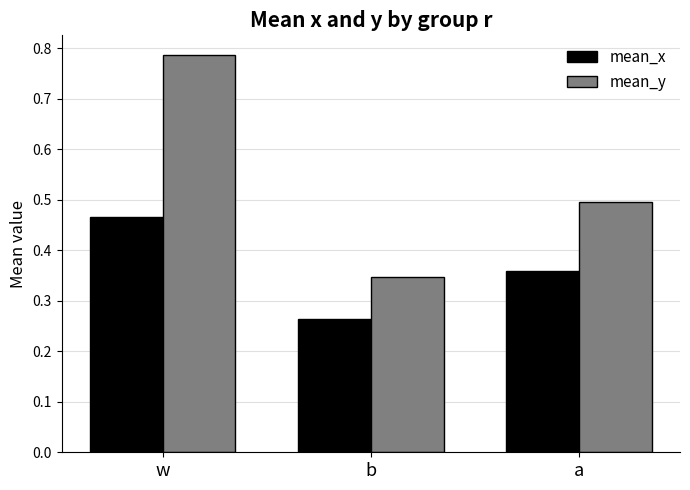

How many data points does each series have?

3